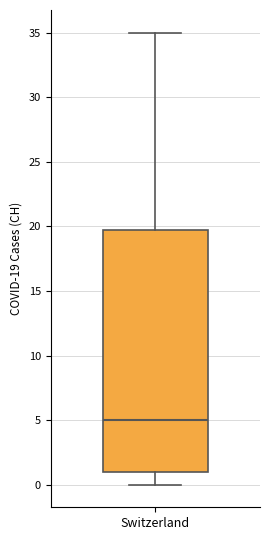

Read this box plot against the y-axis: the position of the median line, the range covered by the box, and the ends of both whiskers. The values are not printed on the chart, so give them approximately, as read against the axis.

median 5, box 1 to 20, whiskers 0 to 35